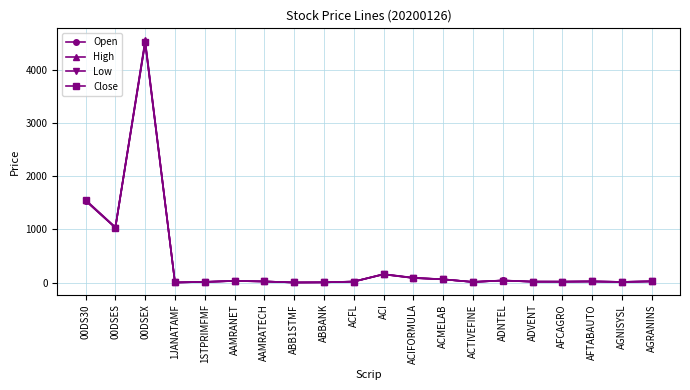

What is the difference between the maximum and minimum values in the High series?

4545.9